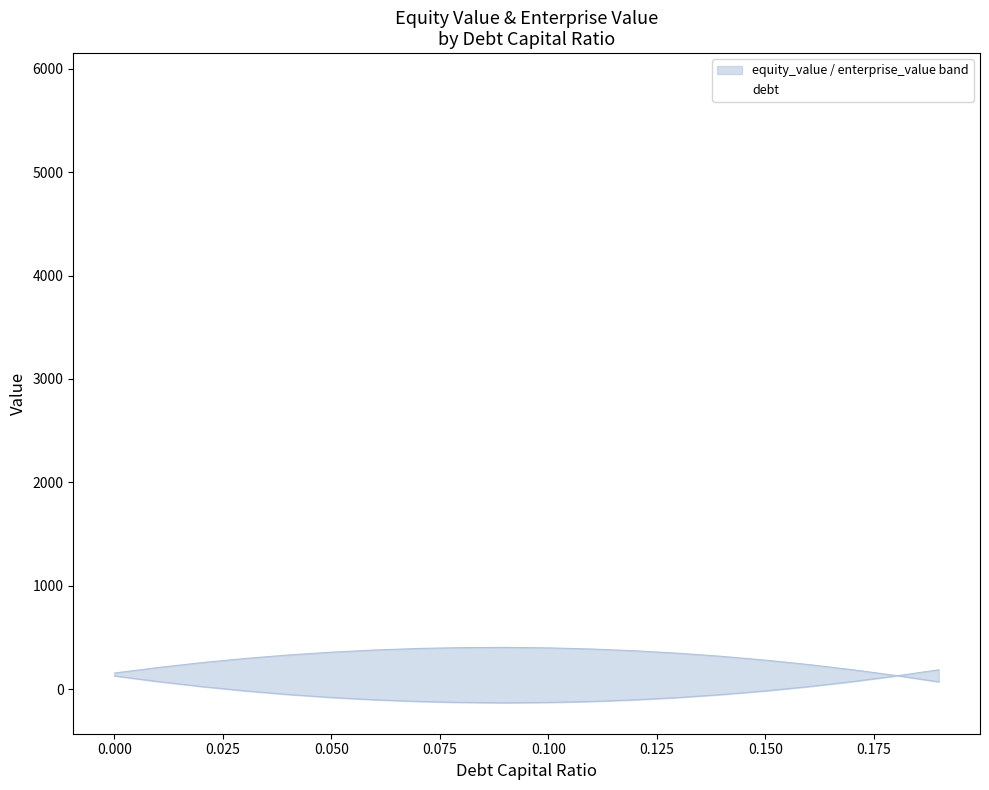

True or false: the data shows 3388.0 at 0.11.

True